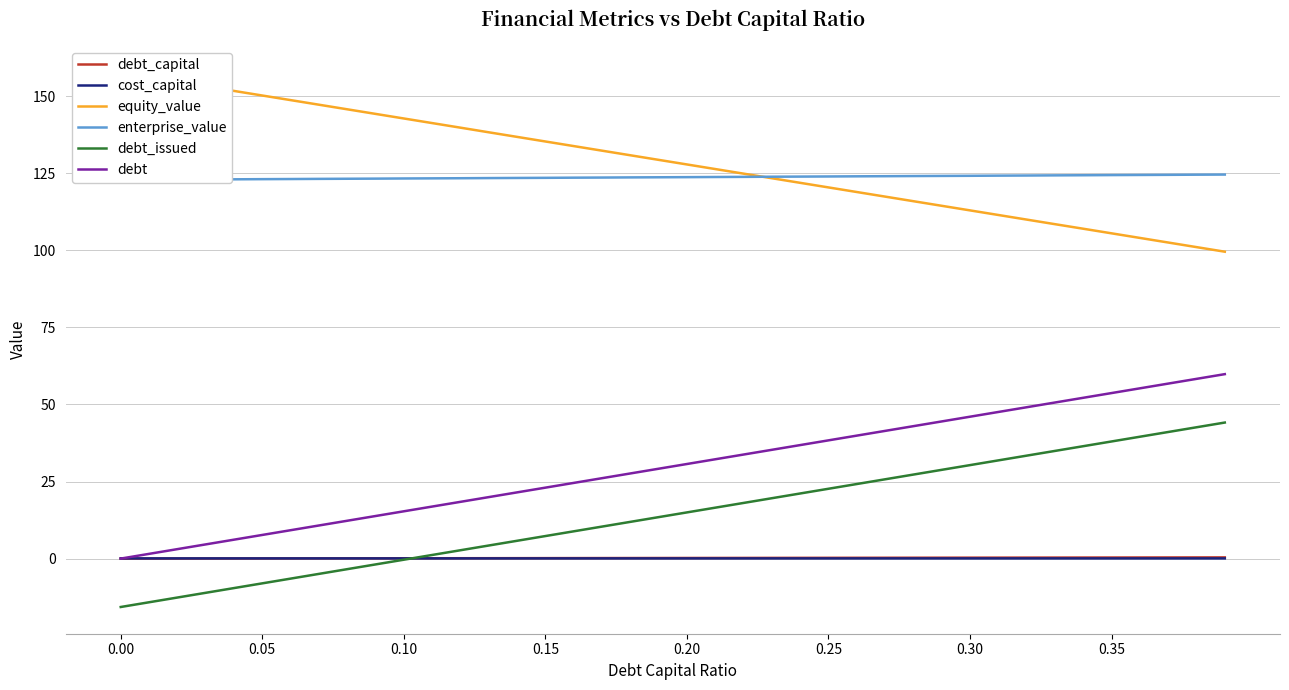

How many values in debt are above zero?

39